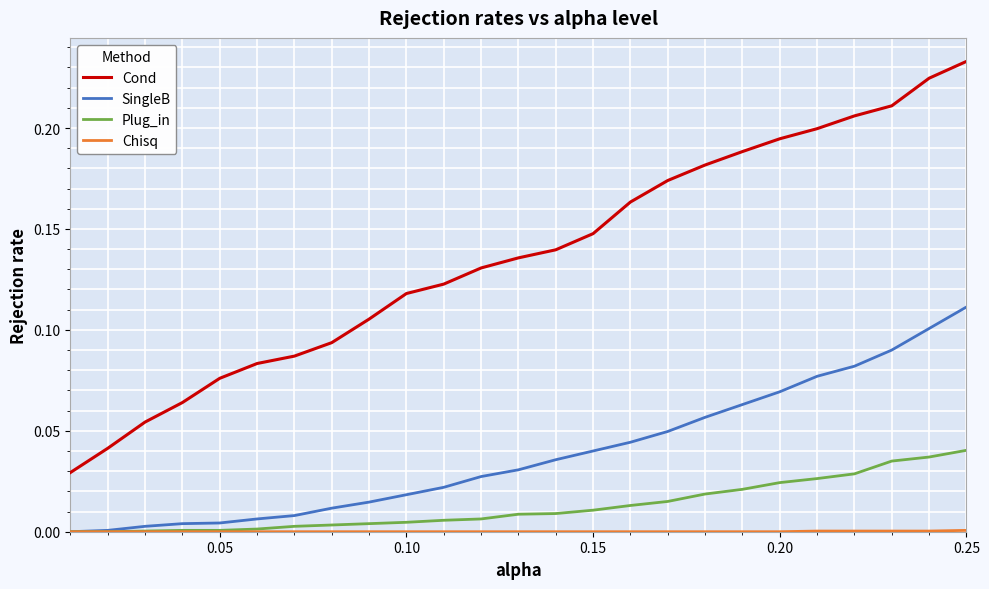

True or false: Cond and Plug_in intersect in this chart.

False